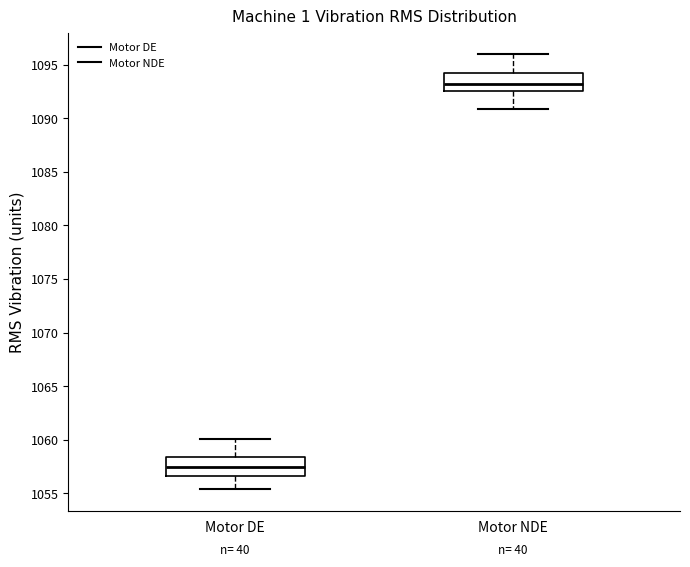

Reading left to right, read every box against the y-axis: the position of its median line, the range the box covers, and the ends of its whiskers. The values are not printed on the chart, so give them approximately, as read against the axis.

Motor DE: median 1057.5, box 1056.5 to 1058.5, whiskers 1055.5 to 1060.0
Motor NDE: median 1093.0, box 1092.5 to 1094.0, whiskers 1091.0 to 1096.0